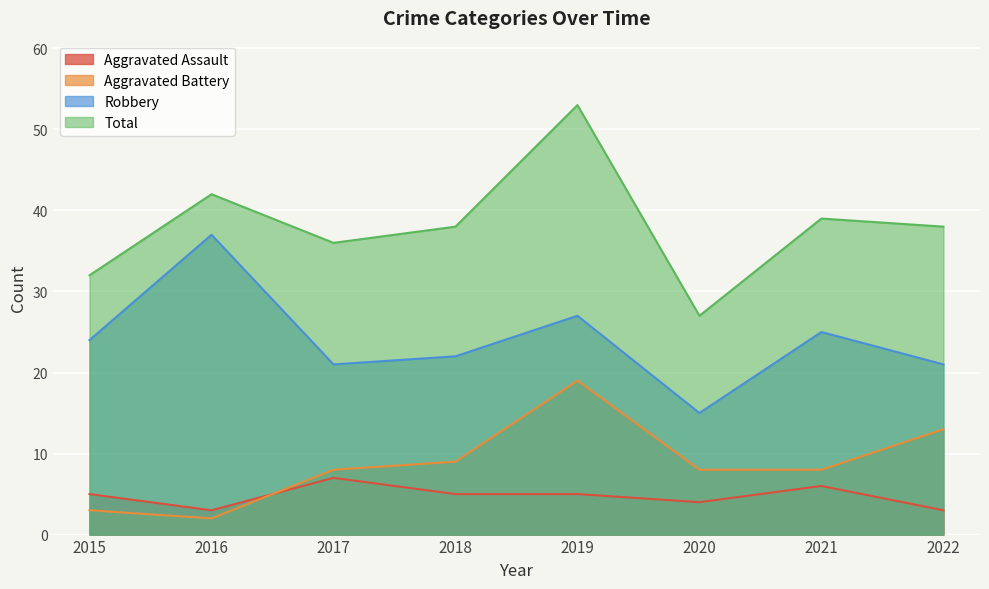

How many values in the Aggravated Battery series exceed 8?

3